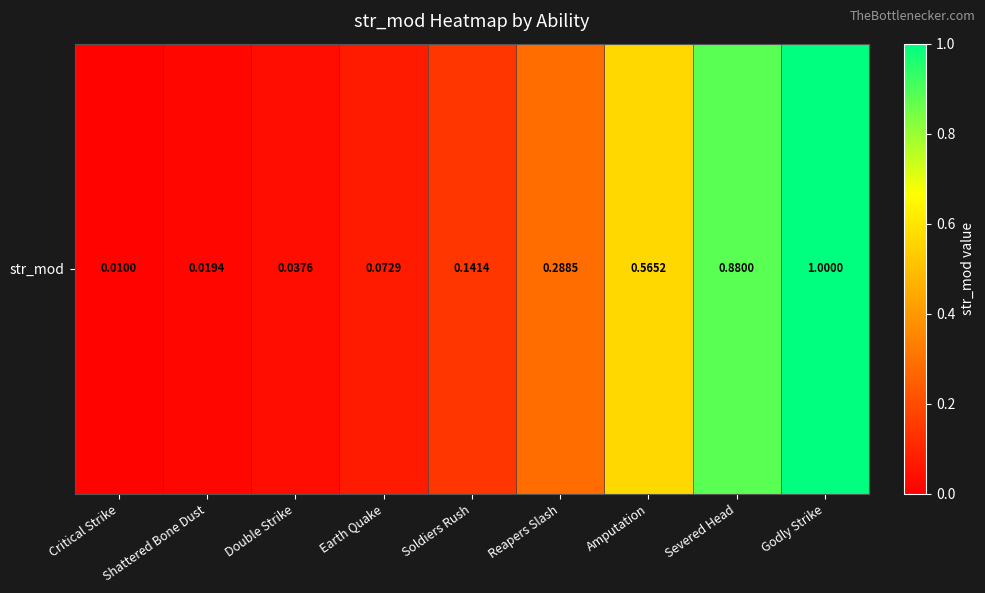

What is the average value?

0.3